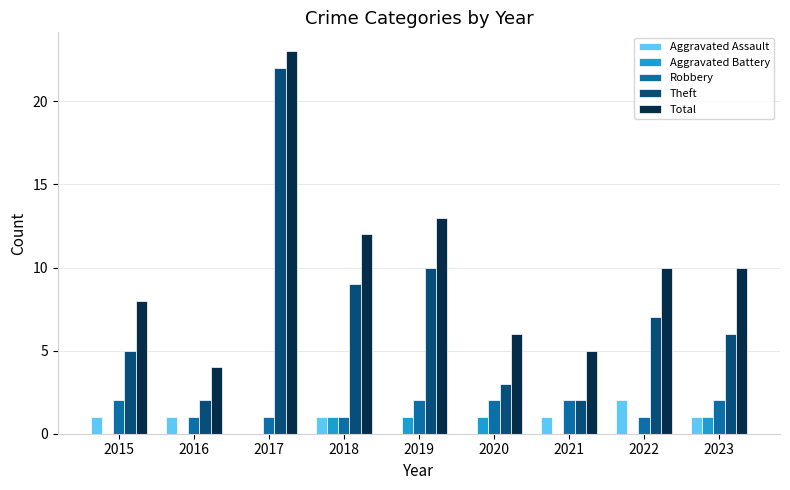

What is the sum of the Total values at 2018 and 2023?

22